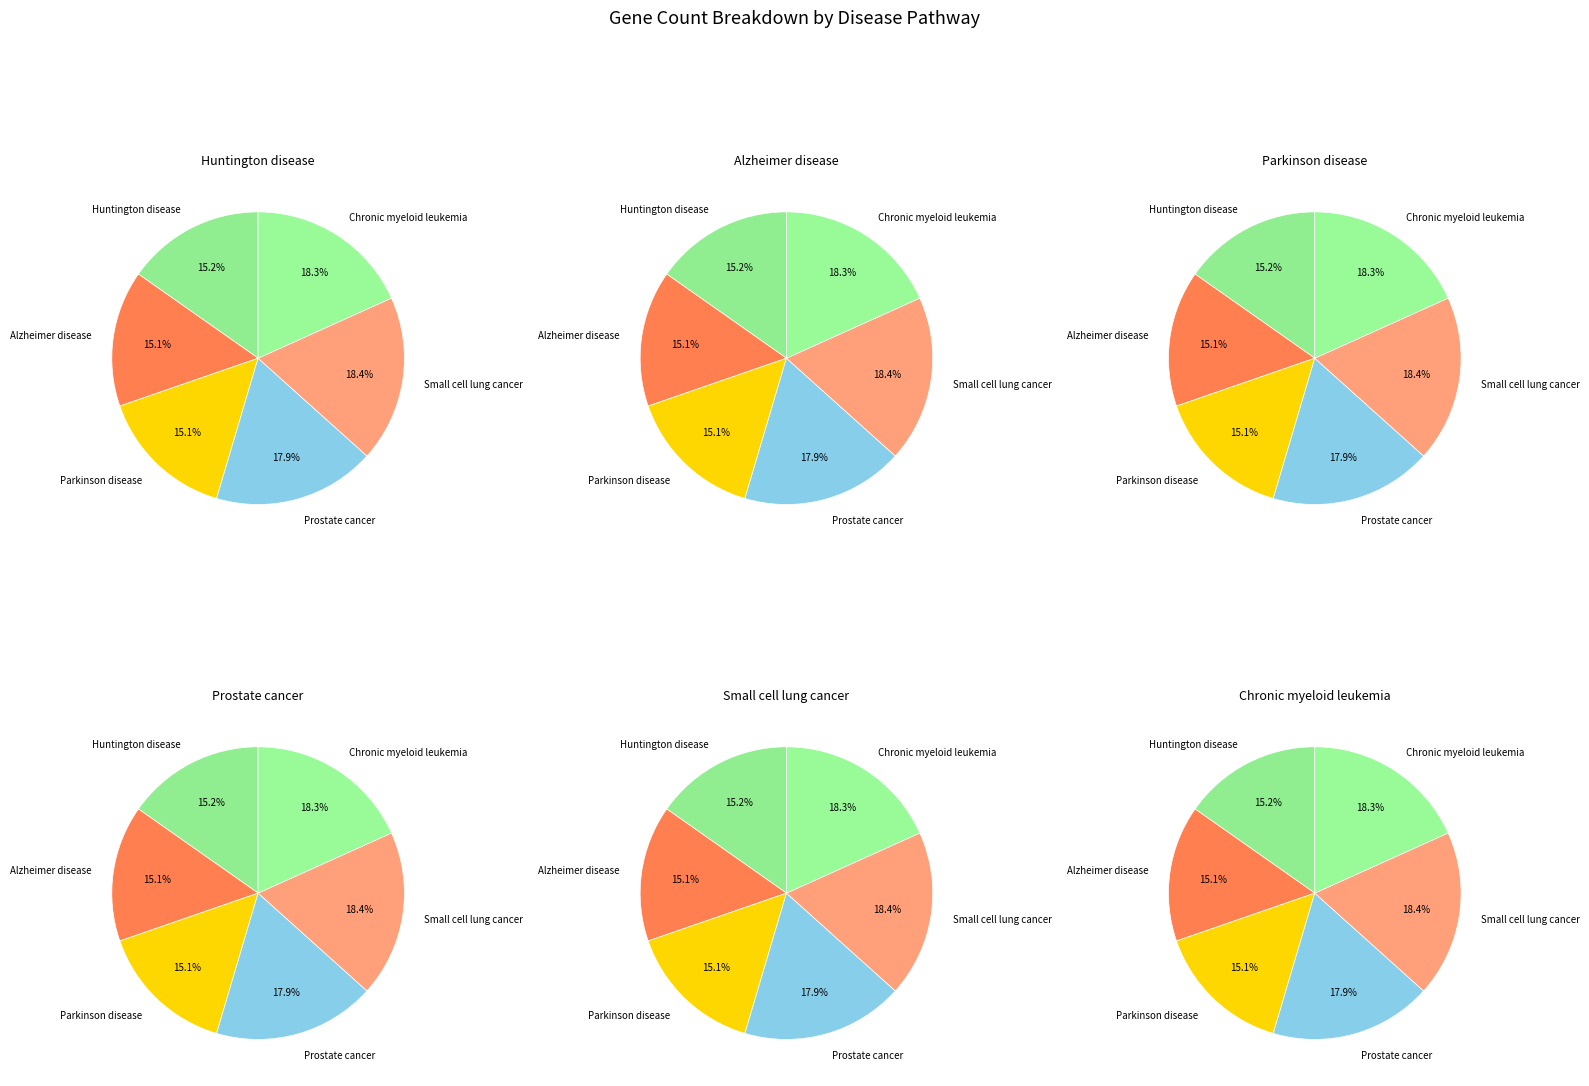

Which has a higher value, Prostate cancer or Parkinson disease?

Prostate cancer